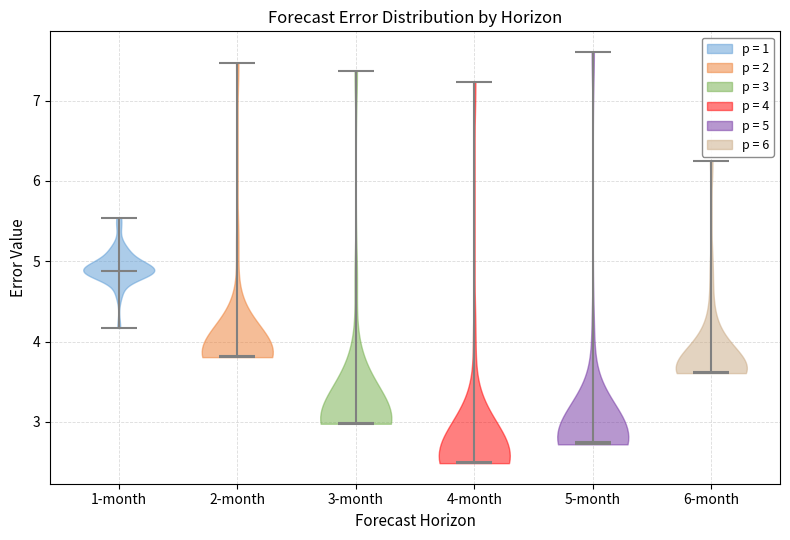

Which violin has the lowest median line?

4-month